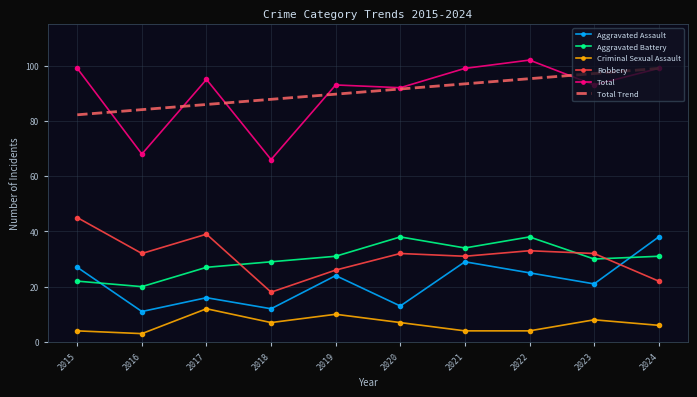

True or false: Aggravated Assault has a value of 12.0 at 2018.

True